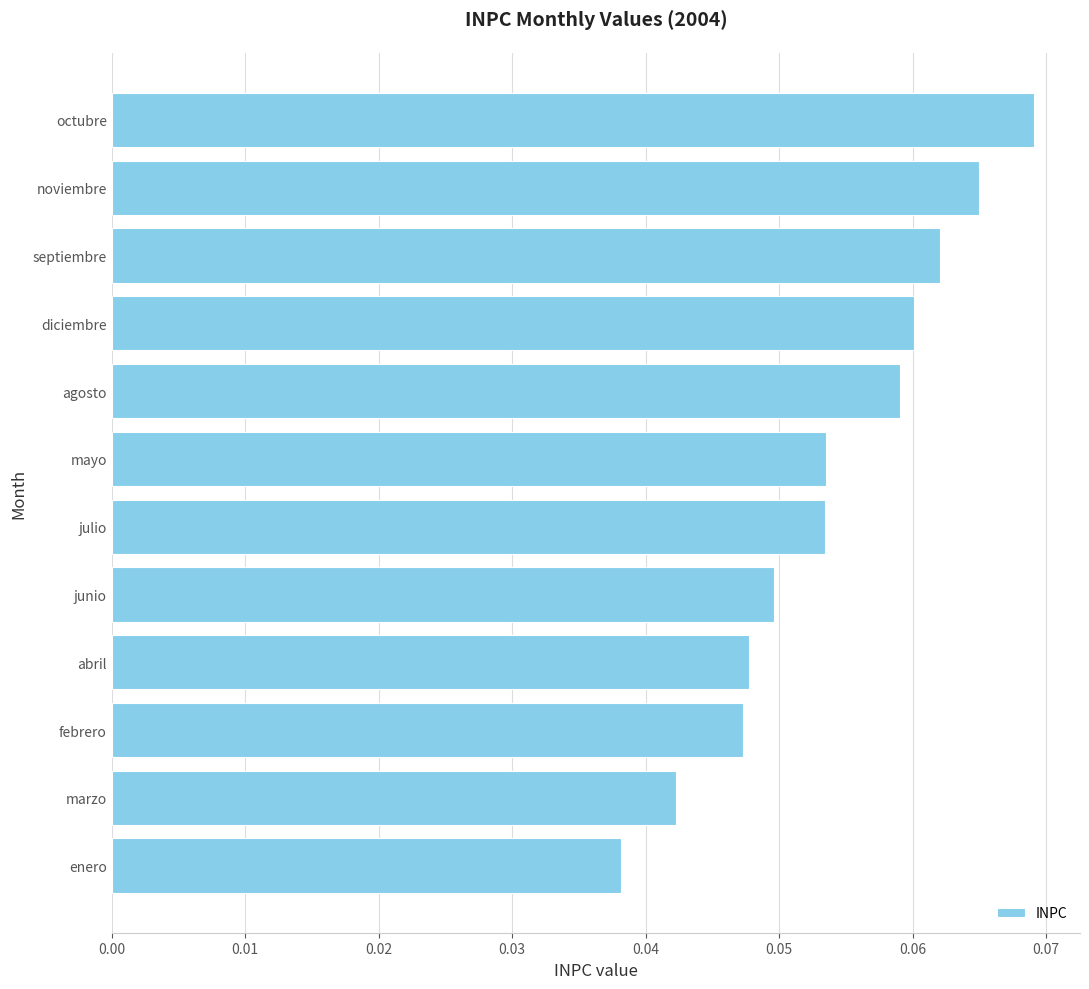

Where is the data nearest to the value 0?

enero